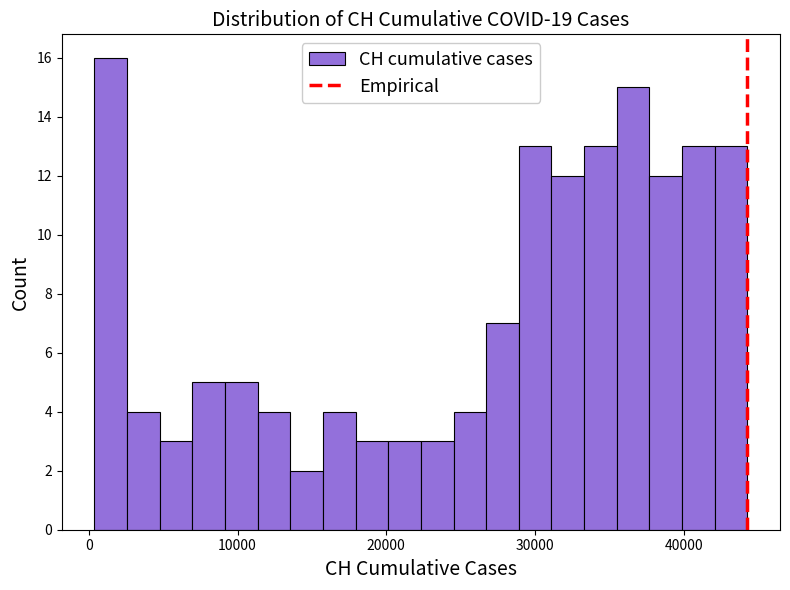

Read against the x-axis, roughly where is the centre of the tallest bar?

1000